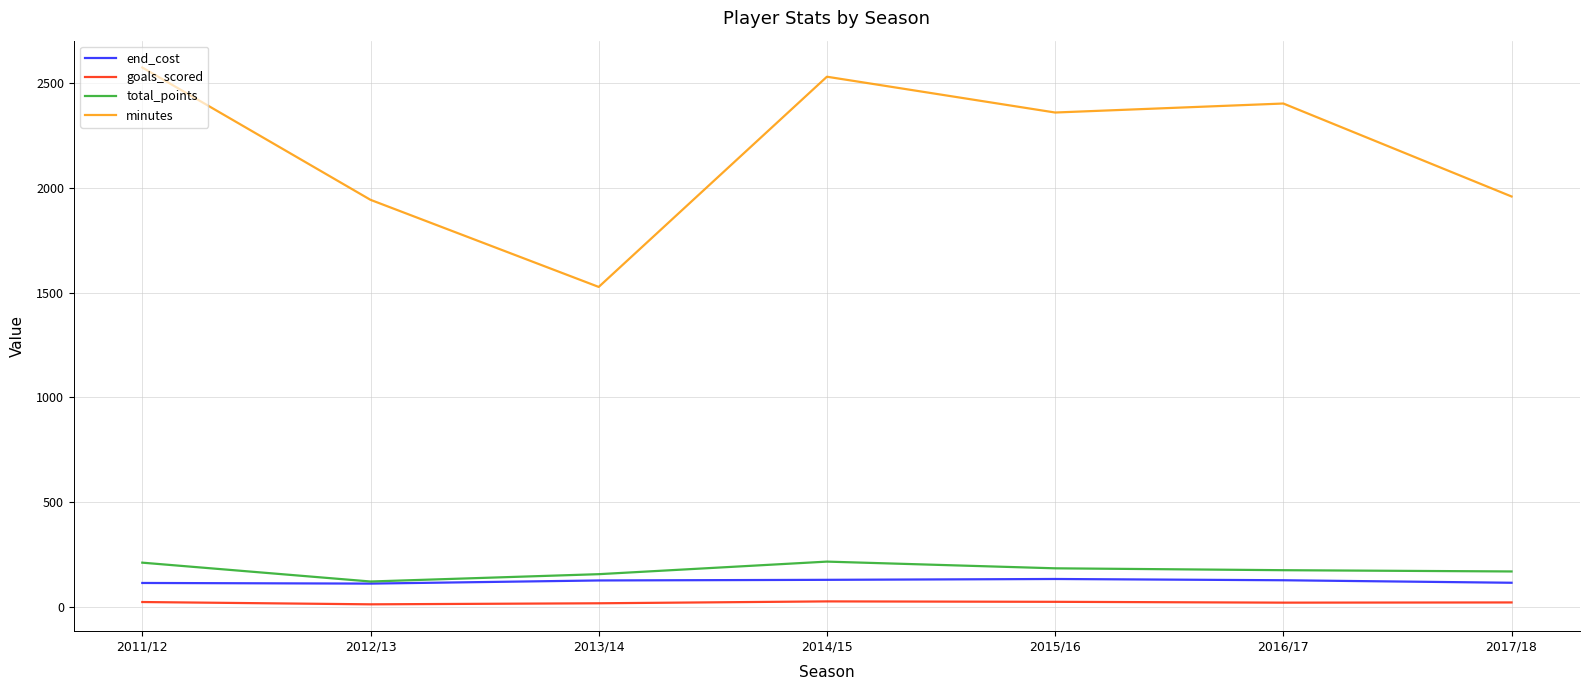

Between 2015/16 and 2017/18, which series saw the biggest shift?

minutes